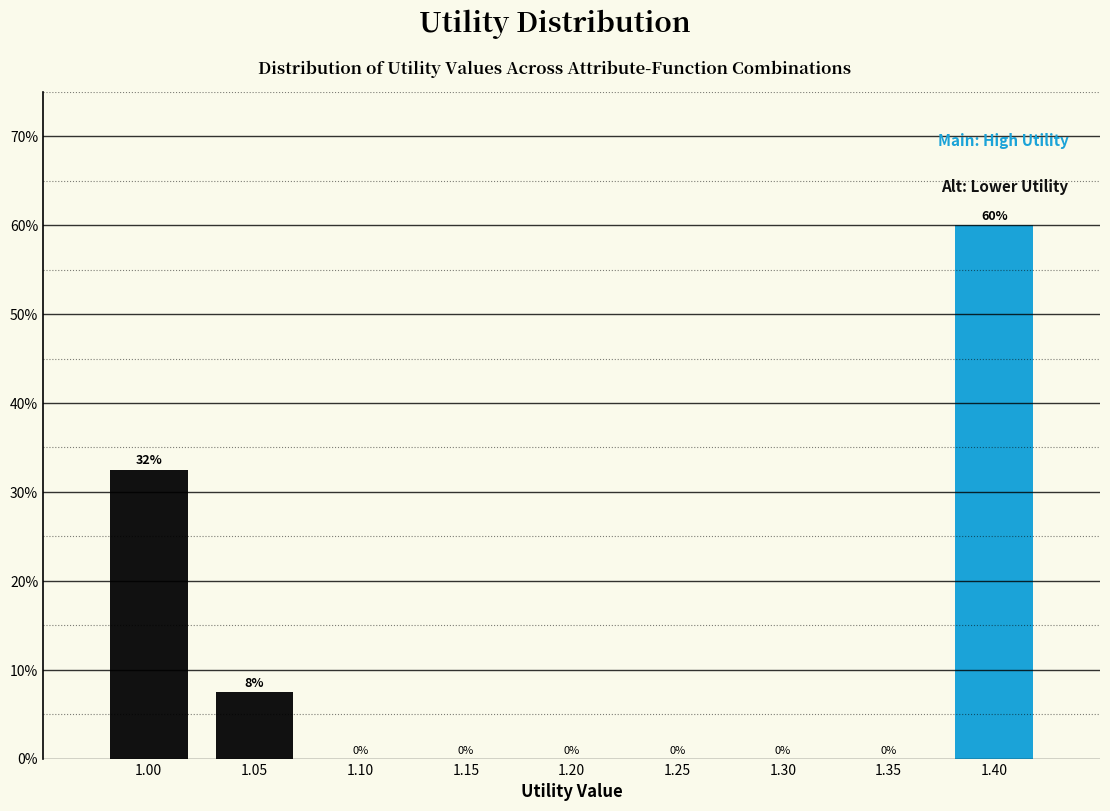

Which label corresponds to the largest value in the chart?

1.40